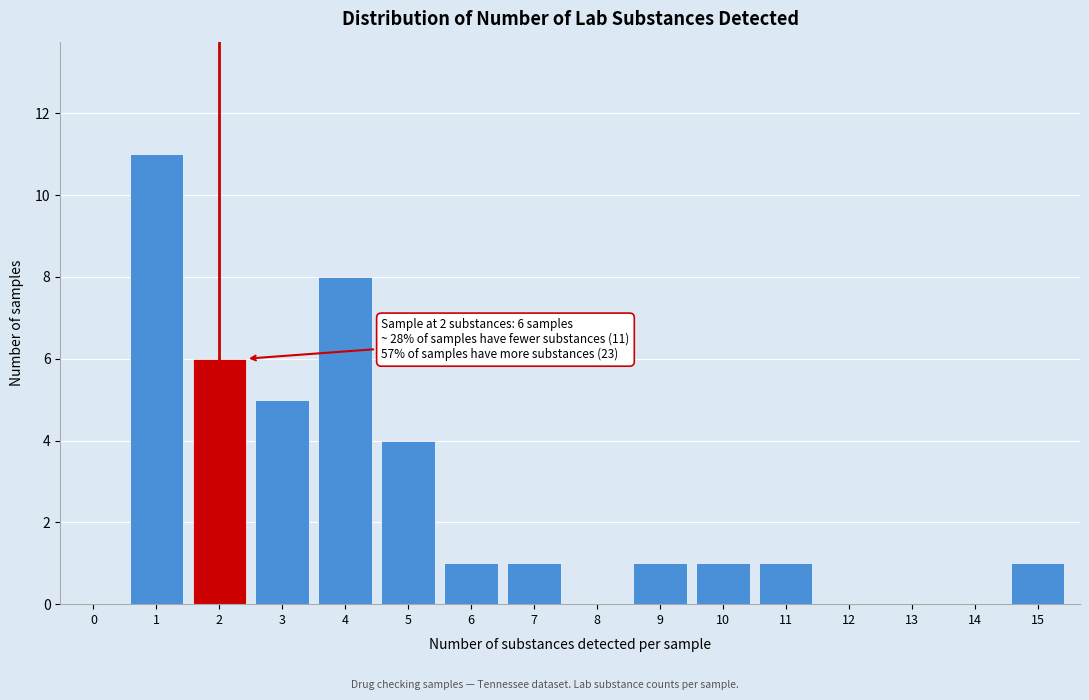

What is the sum of all values?

40